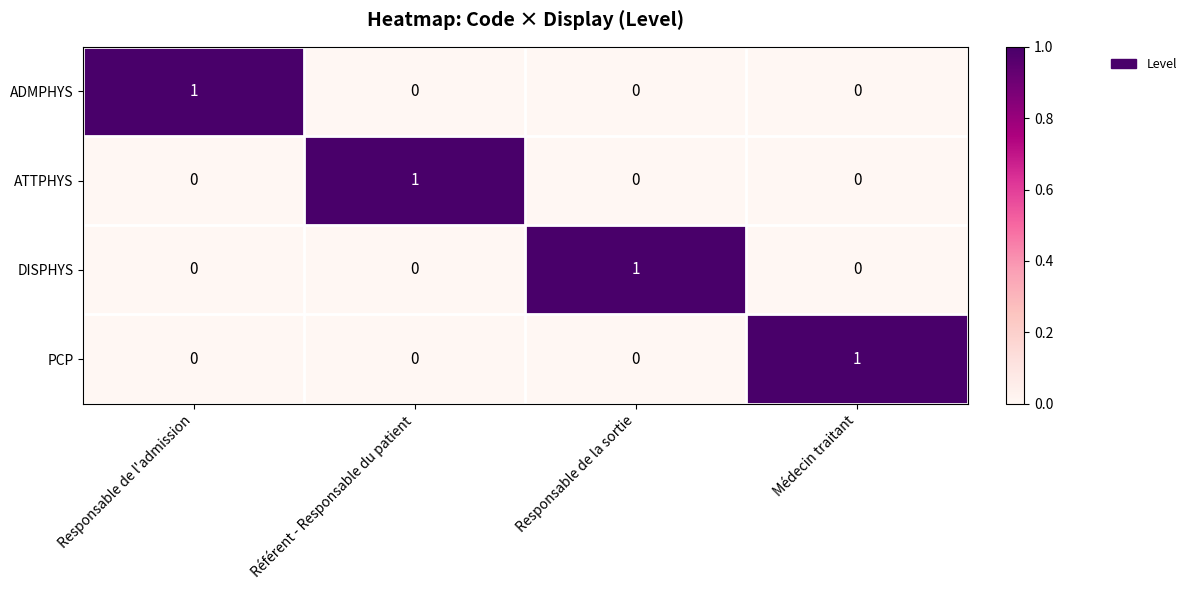

At which label does ATTPHYS reach its peak?

Référent - Responsable du patient